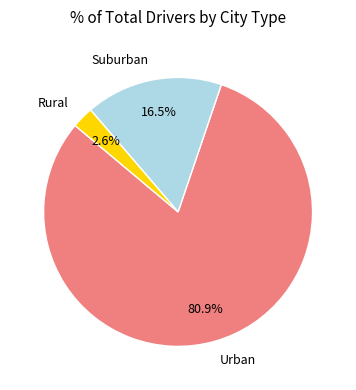

Do Suburban and Urban together represent more than half of the pie?

Yes